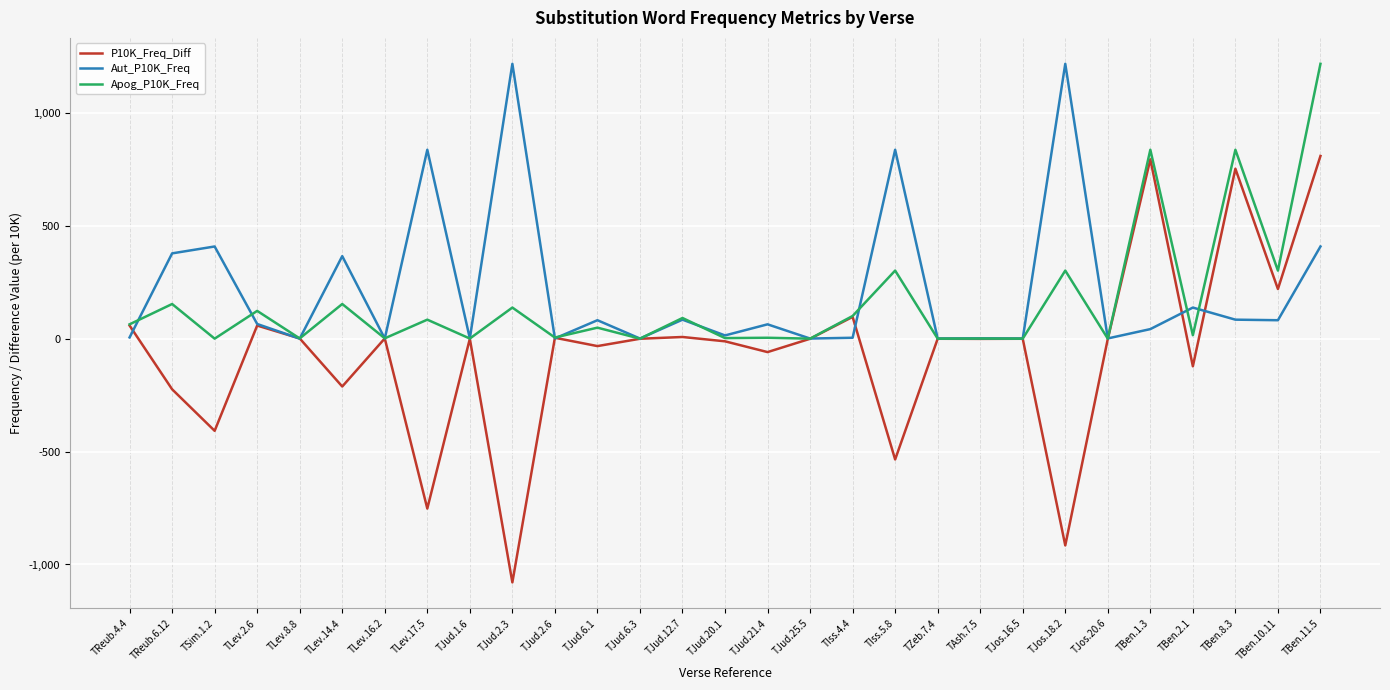

What is the approximate value of Apog_P10K_Freq at TJud.2.3?

137.7